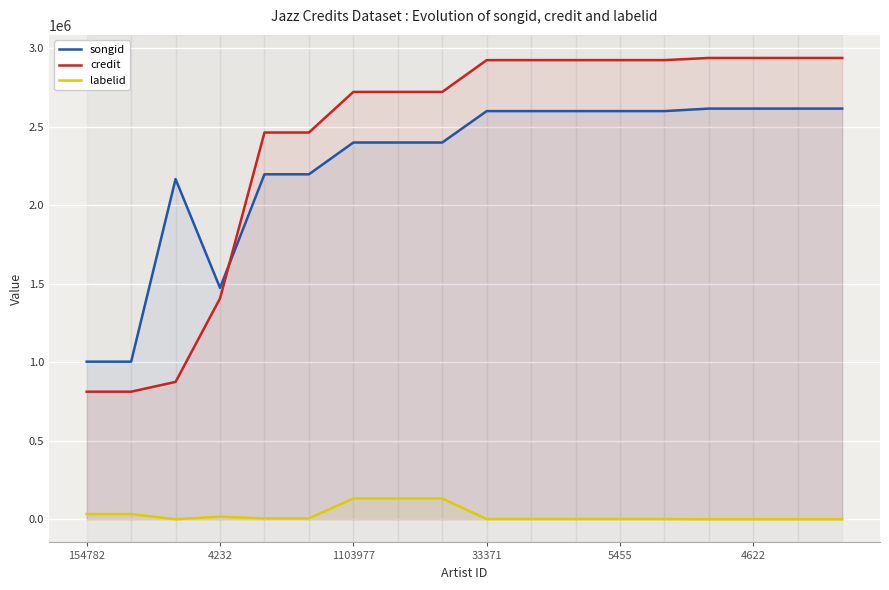

List the series in order of their peak value, highest first.

credit, songid, labelid